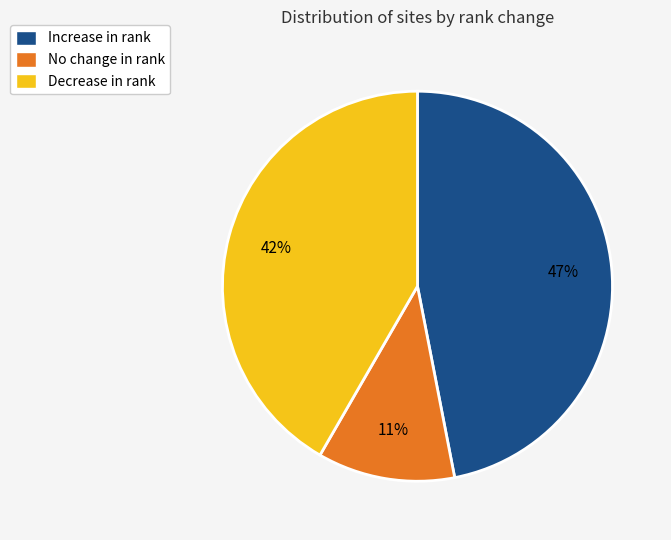

Is it true that Increase in rank is 47% of the pie?

True